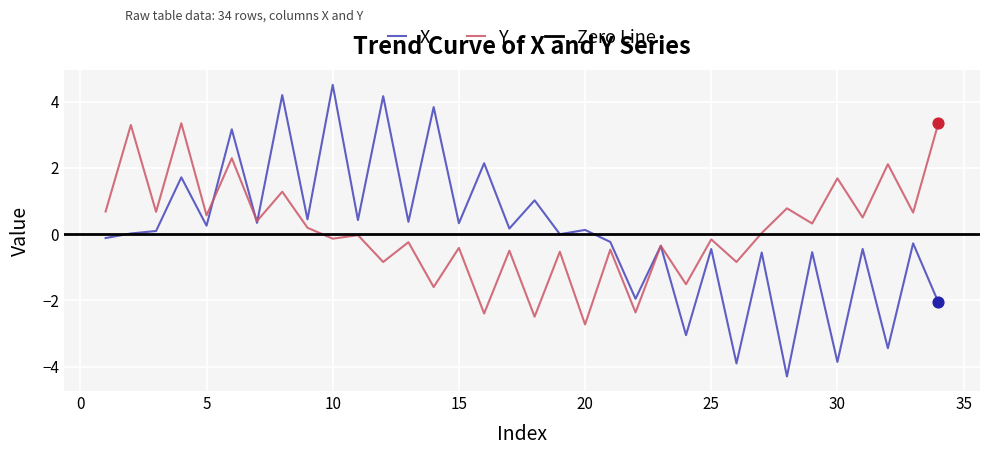

At which category is the sum across all series the highest?

8